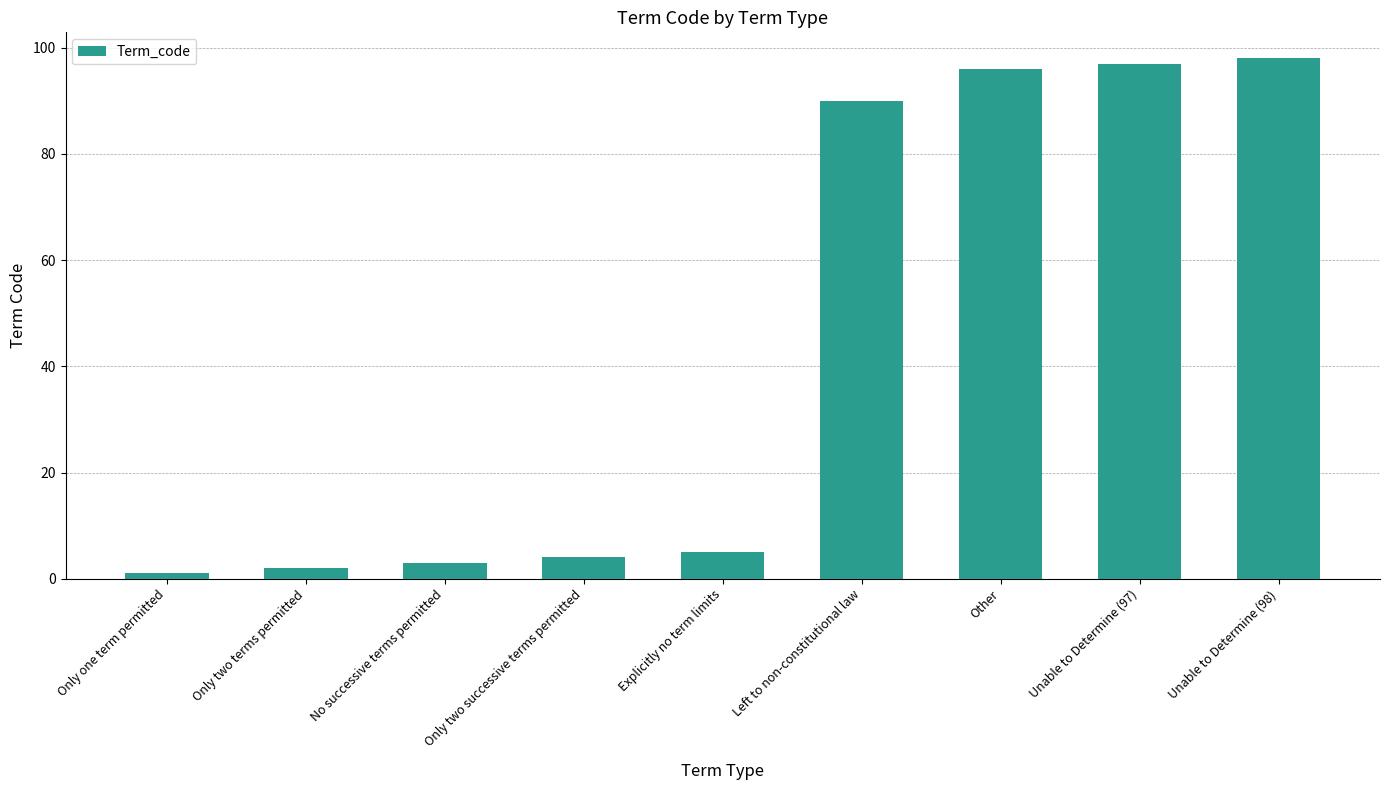

What is the label of the 1st bar from the right?

Unable to Determine (98)